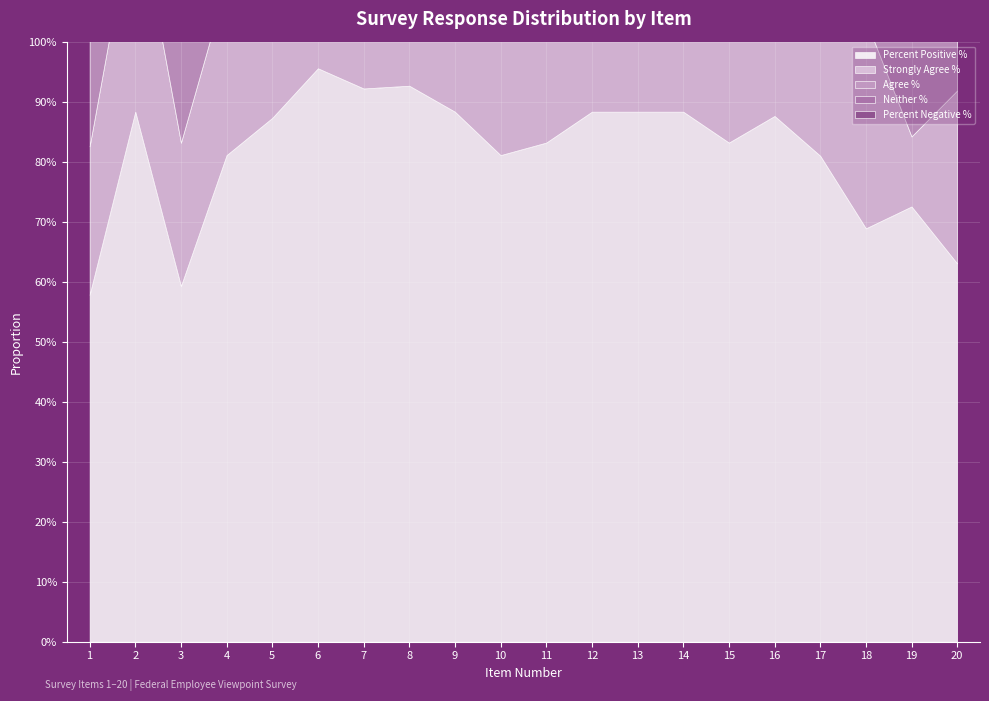

Which series has the largest total across all categories?

Percent Positive %